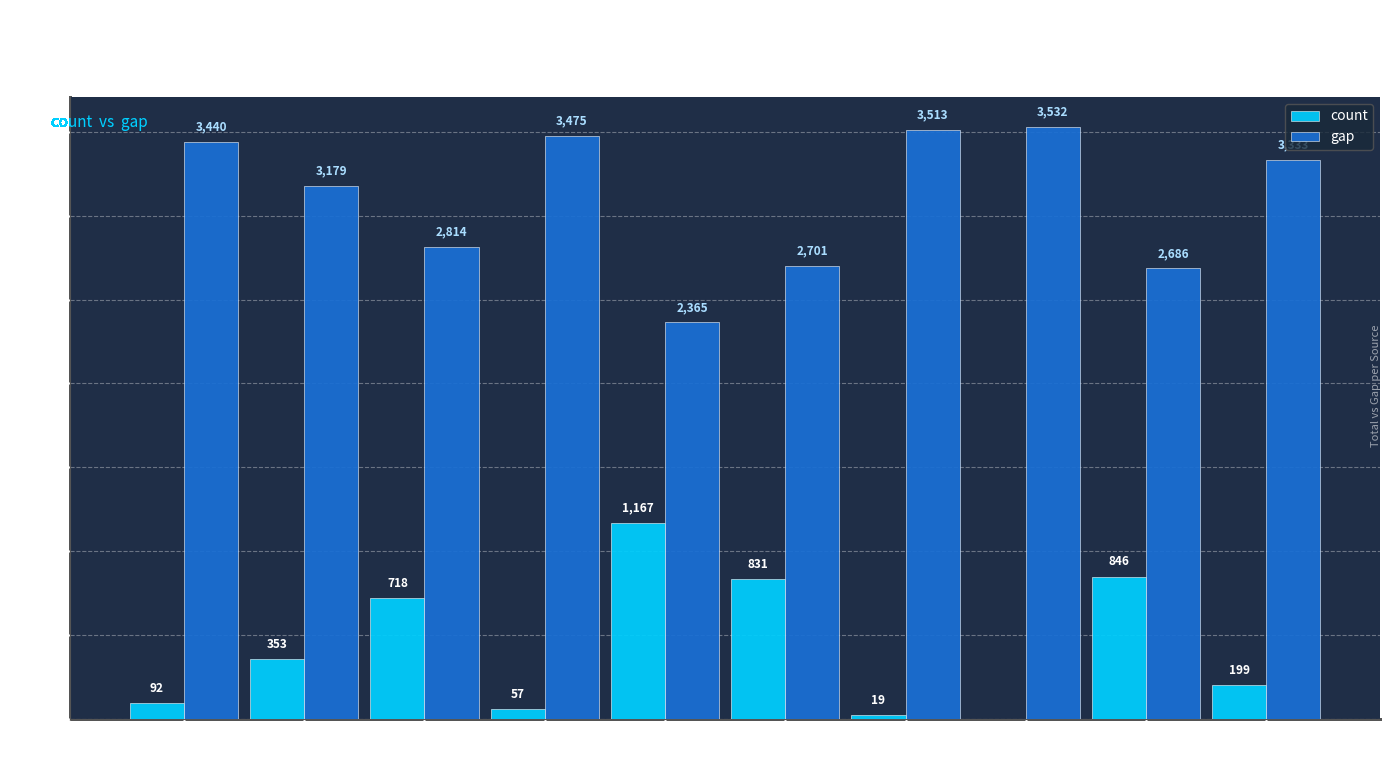

What is the sum of all count values?

4282